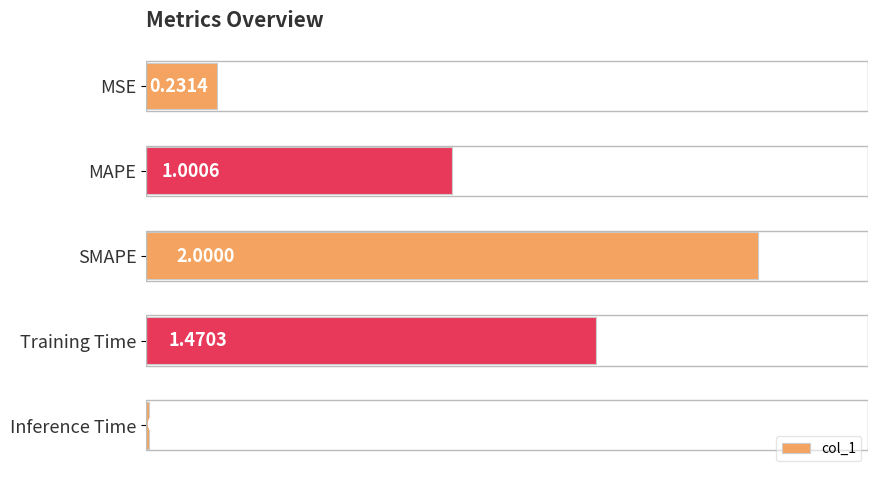

What is the sum of all values?

4.7